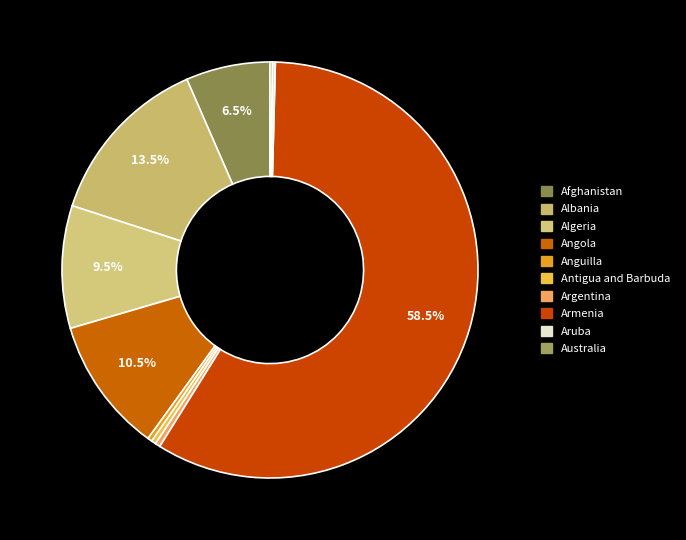

What is the largest slice in the pie chart?

Armenia